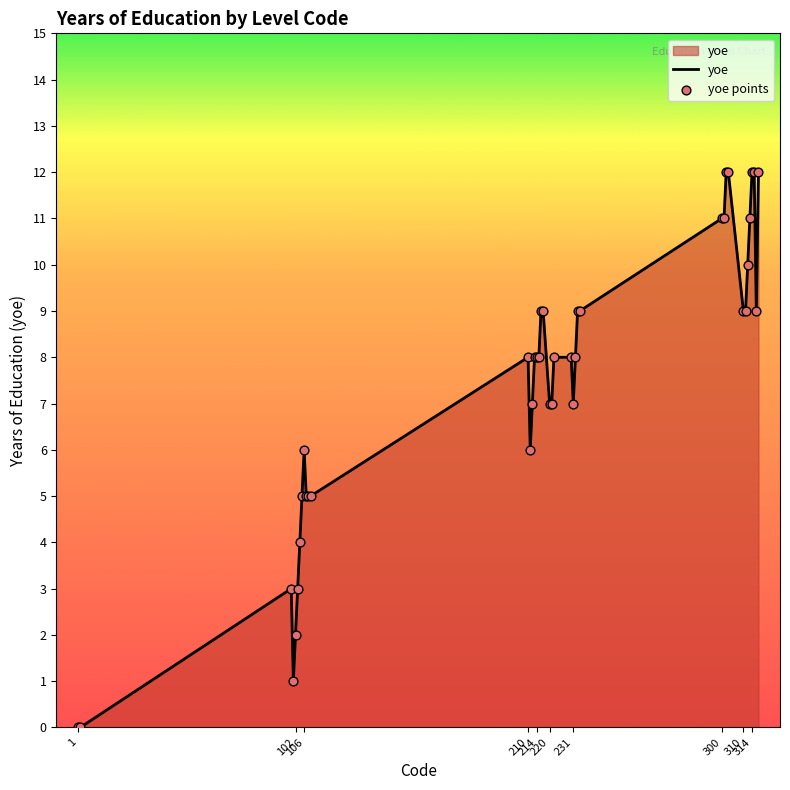

What is the difference between the maximum and minimum values?

12